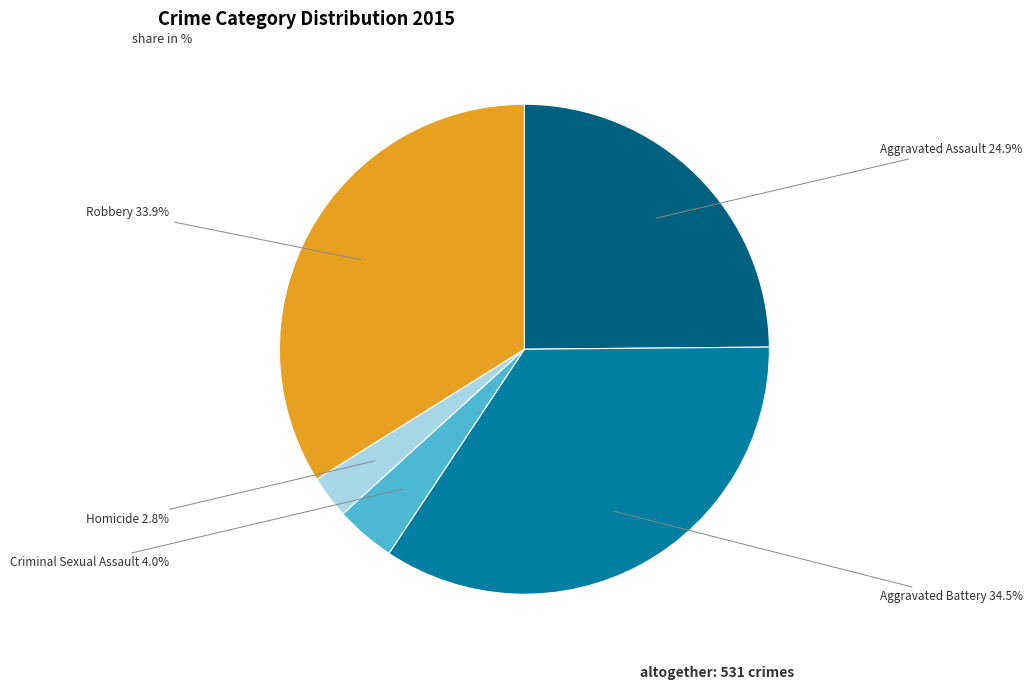

To the nearest percent, what is the difference between the largest and smallest slice percentages?

32%